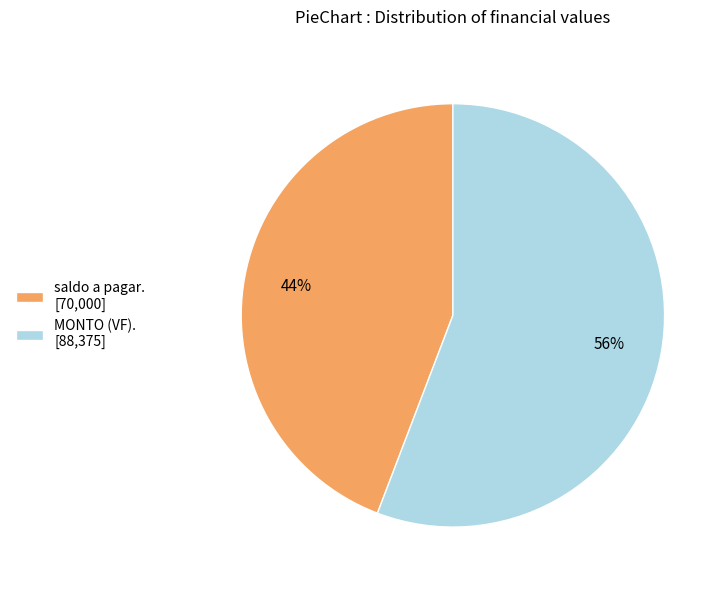

Do saldo a pagar. [70,000] and MONTO (VF). [88,375] together represent more than half of the pie?

Yes